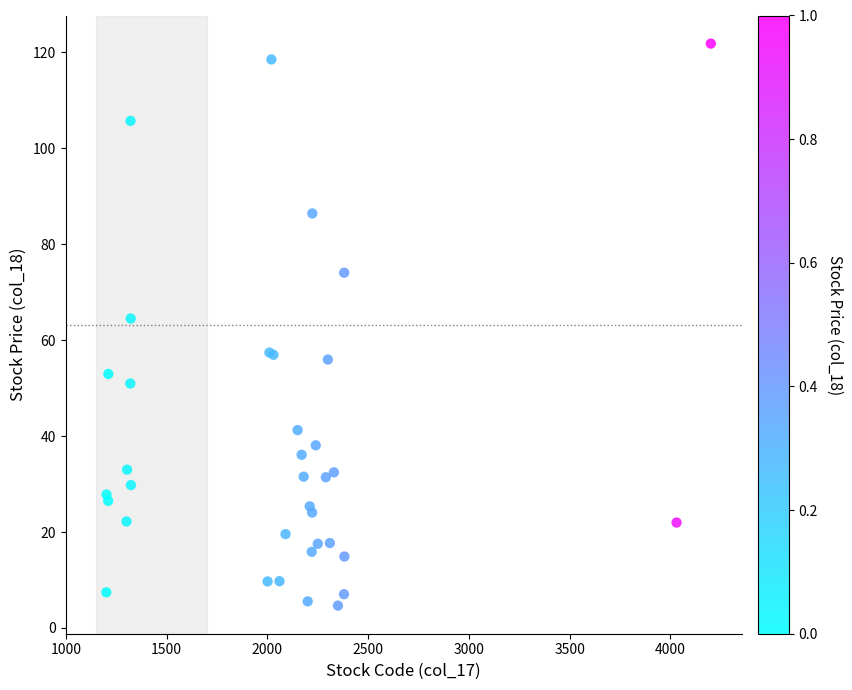

What Y value in the scatter plot is closest to 63?

64.5